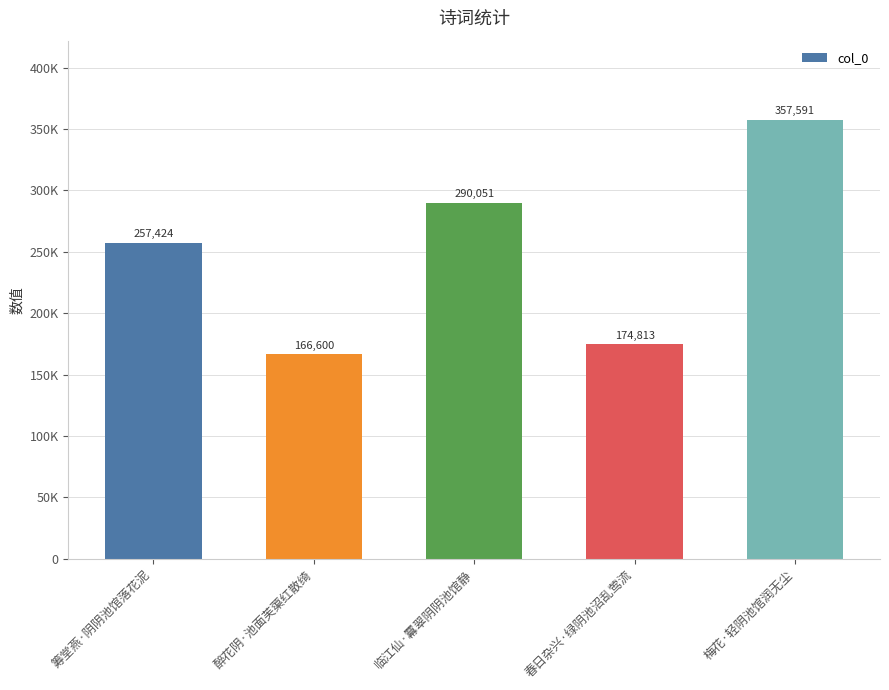

Which label corresponds to the smallest value in the chart?

醉花阴·池面芙蕖红散绮